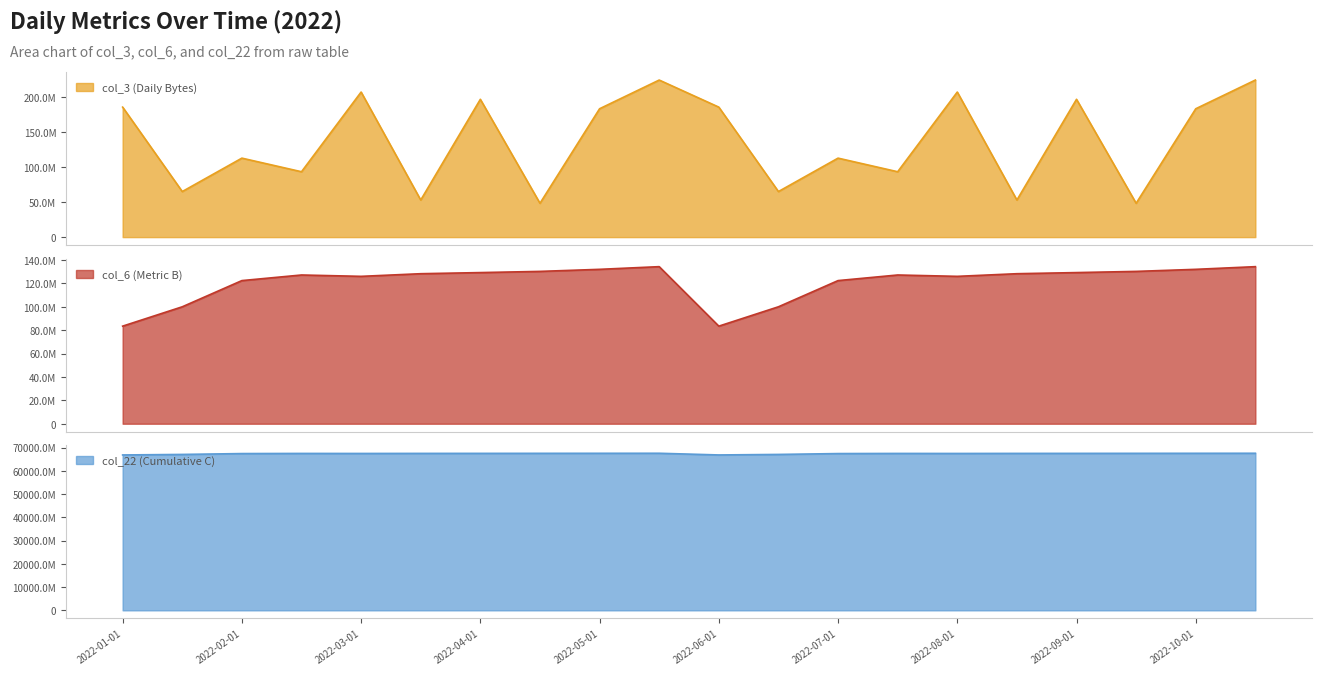

Rank the series at 2022-01-01 from lowest to highest value.

col_6 (Metric B), col_3 (Daily Bytes), col_22 (Cumulative C)